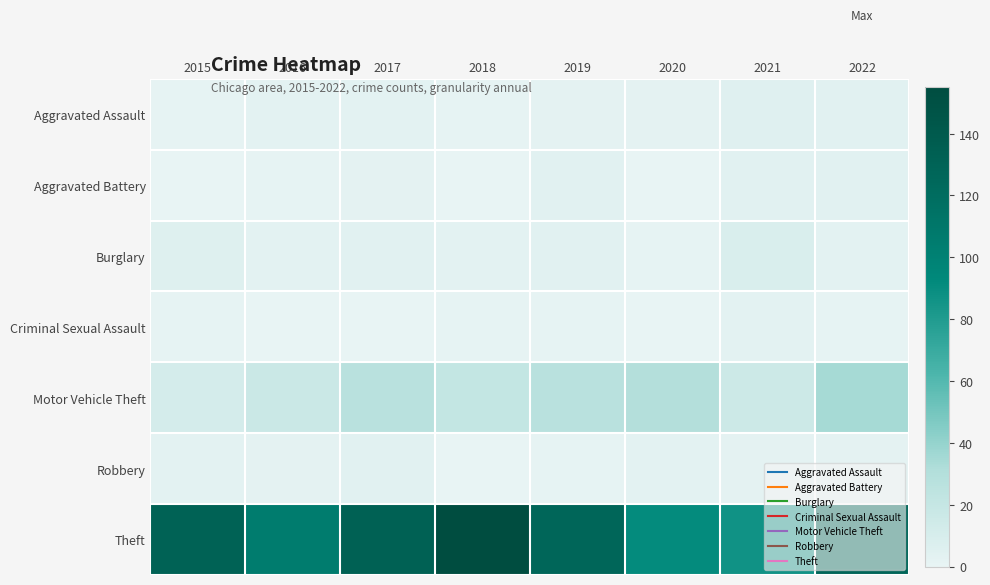

Rank the series by their maximum value, from highest to lowest.

Theft, Motor Vehicle Theft, Burglary, Aggravated Assault, Aggravated Battery, Robbery, Criminal Sexual Assault